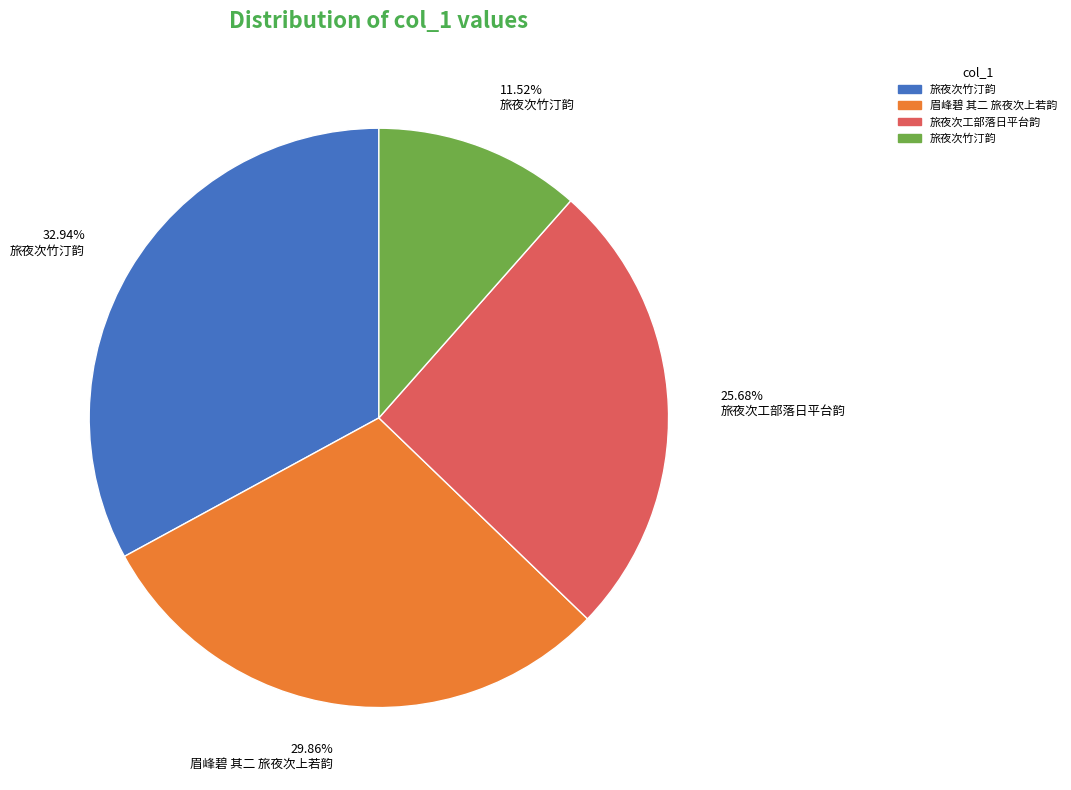

Is there any slice that represents more than half of the pie?

No